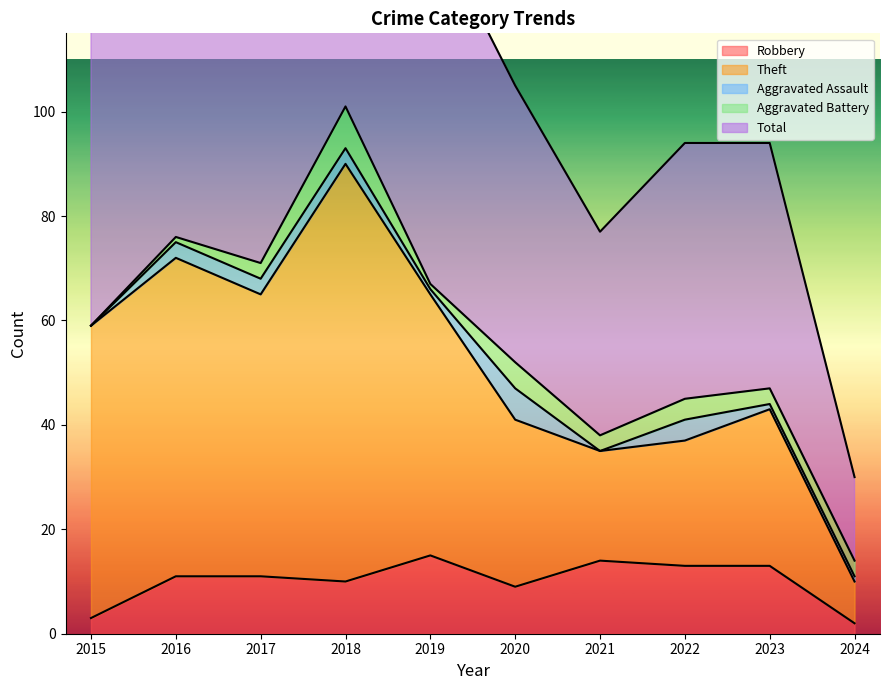

Rank the categories by Theft value from highest to lowest.

2018, 2016, 2017, 2019, 2015, 2023, 2020, 2022, 2021, 2024